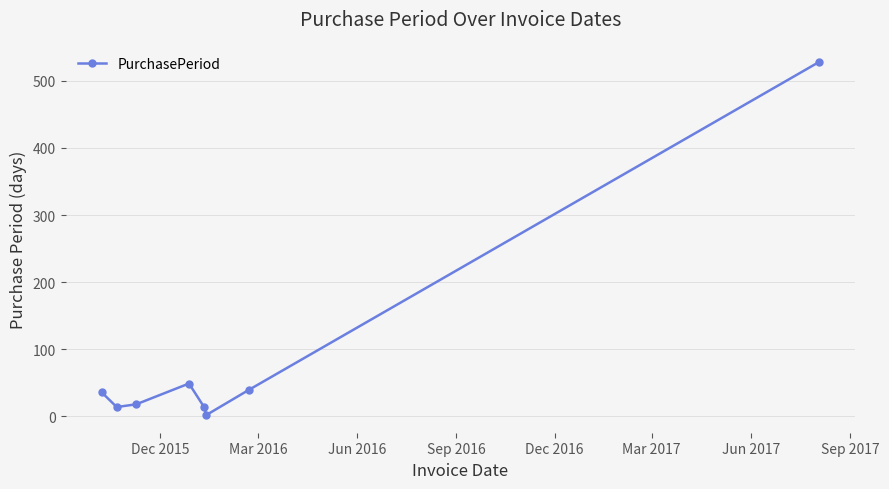

What is the difference between the maximum and second lowest values?

514